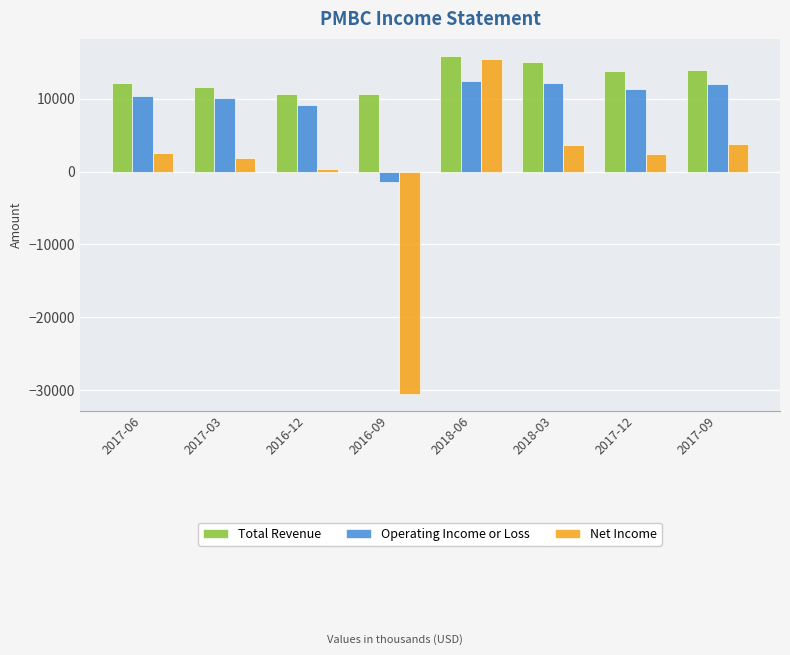

What is the difference between the Total Revenue values at 2016-12 and 2017-03?

1000